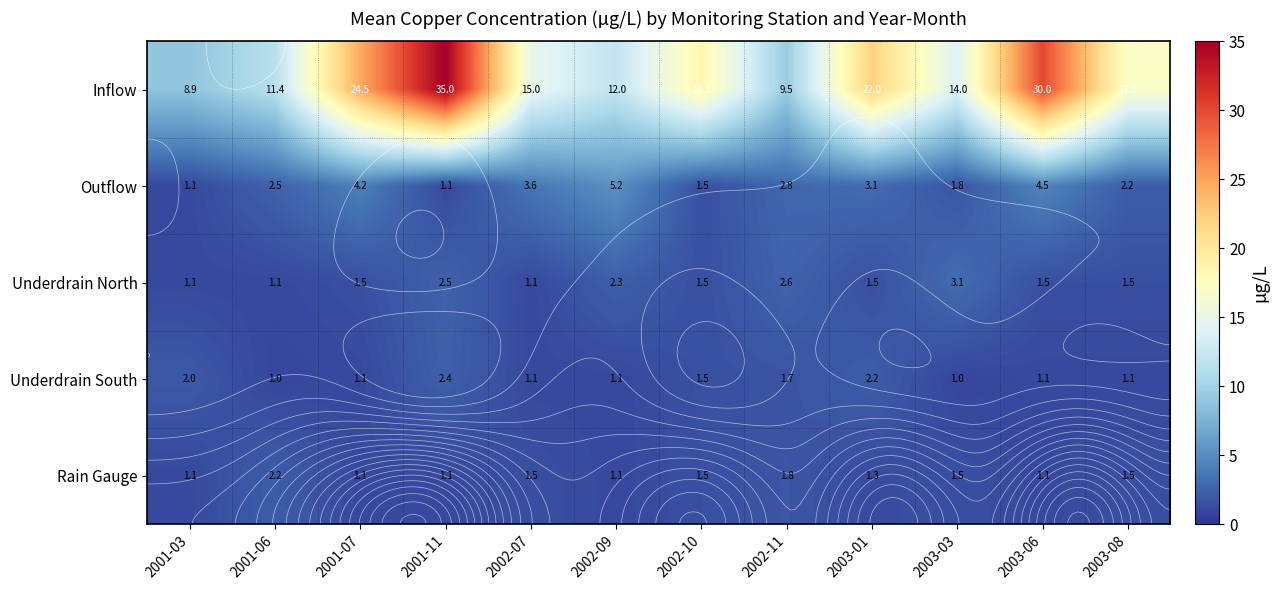

What is the minimum value for Underdrain North?

1.1